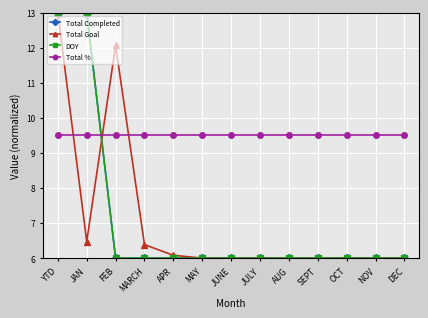

Is this an area chart (filled region under the line)?

No